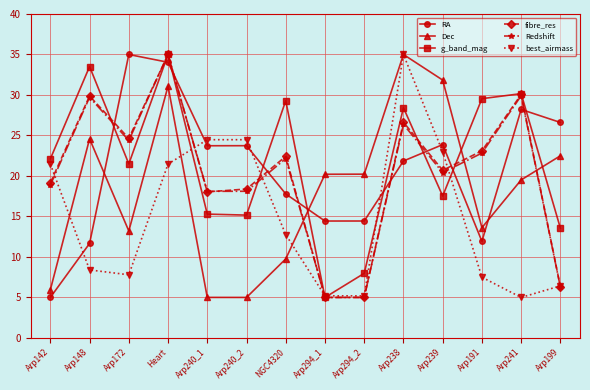

What is the label of the 9th point from the left?

Arp294_2